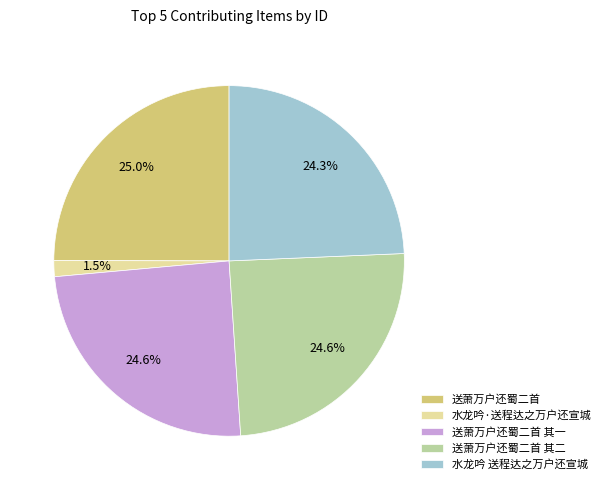

Is 送萧万户还蜀二首 其一 the majority of the pie?

No